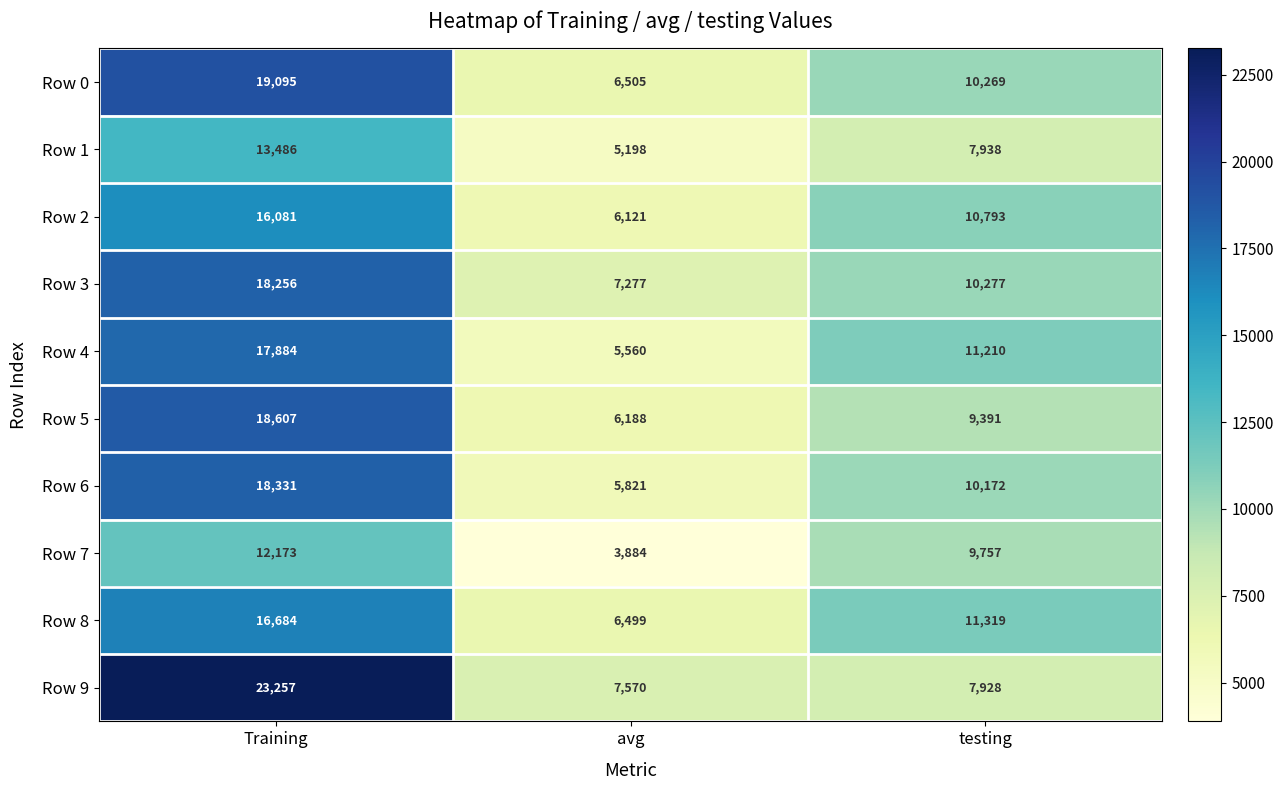

At Training, list the series in order from largest to smallest.

Row 9, Row 0, Row 5, Row 6, Row 3, Row 4, Row 8, Row 2, Row 1, Row 7